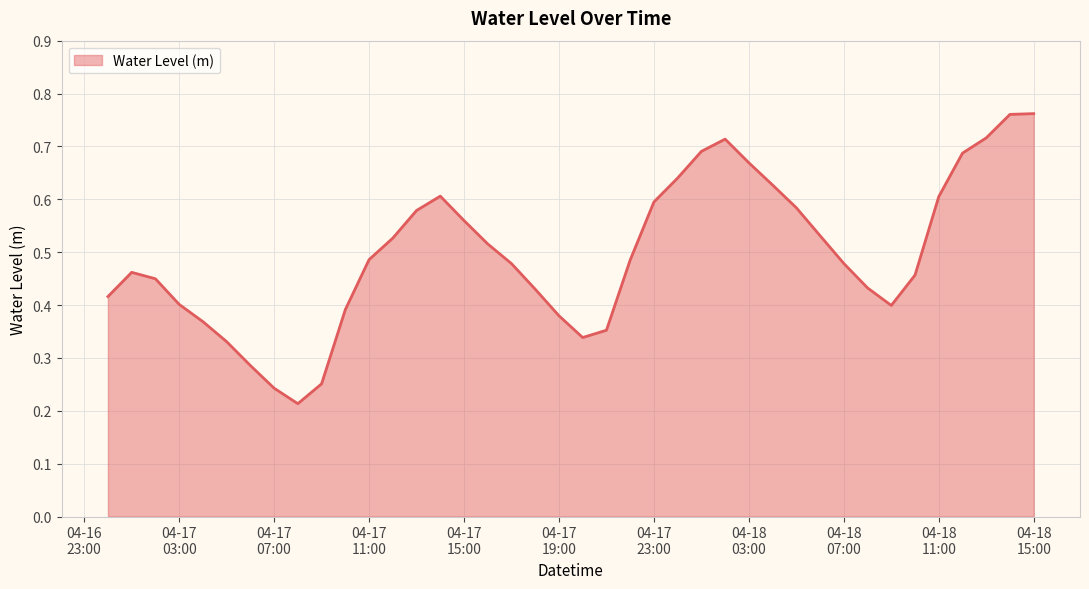

Does the chart display data point markers on the line(s)?

No